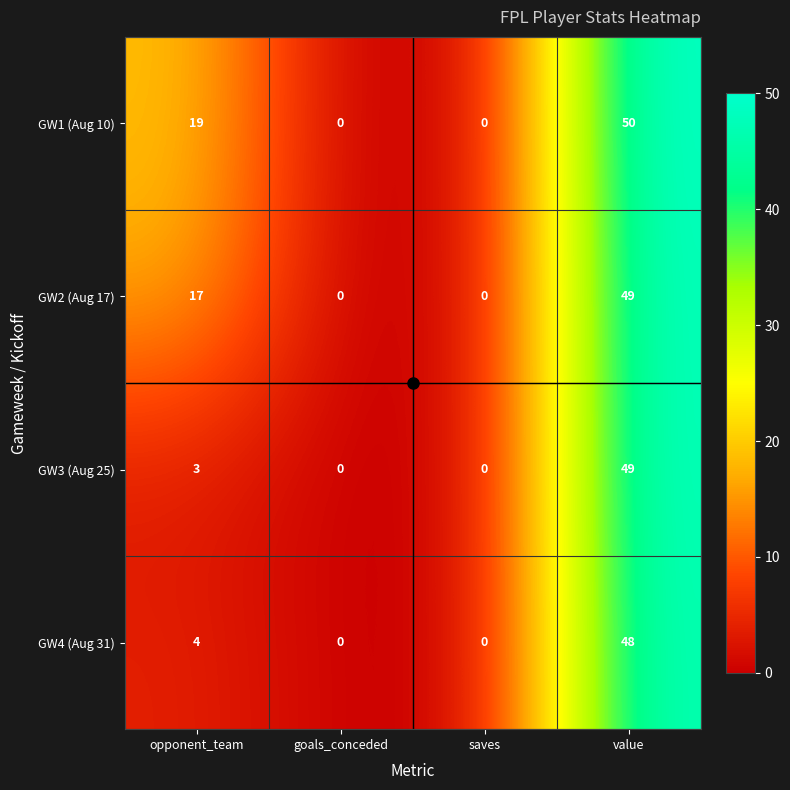

Which series has the largest range (max minus min)?

GW1 (Aug 10)